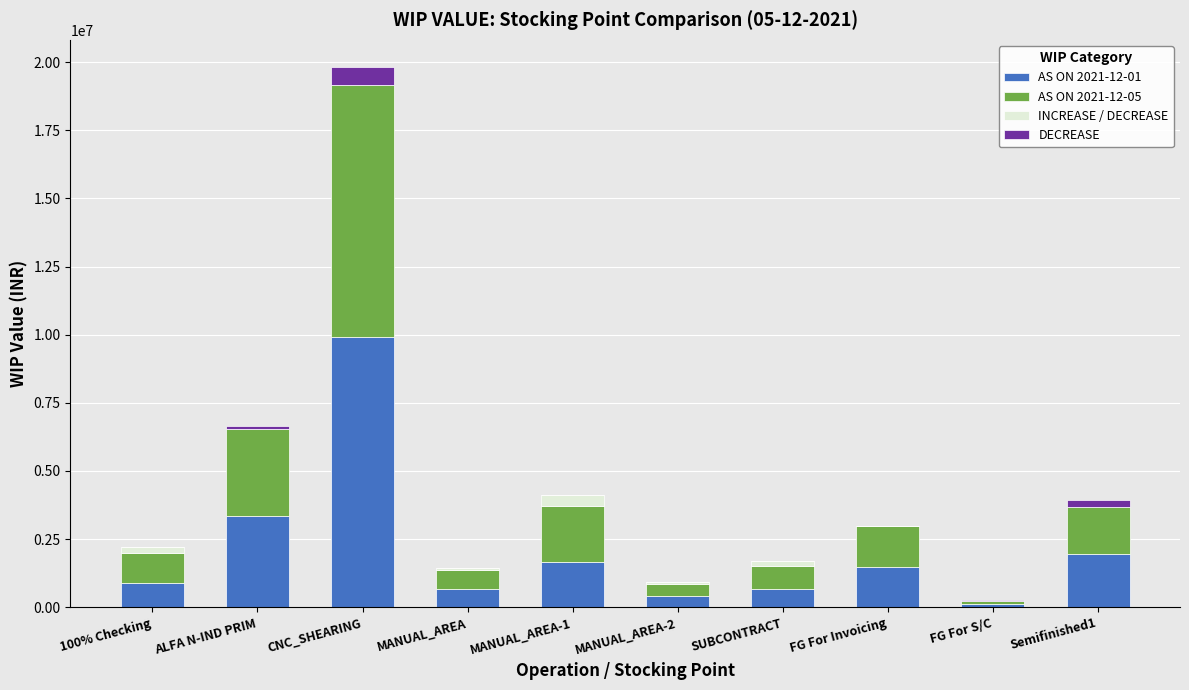

At which category is the sum across all series the highest?

CNC_SHEARING